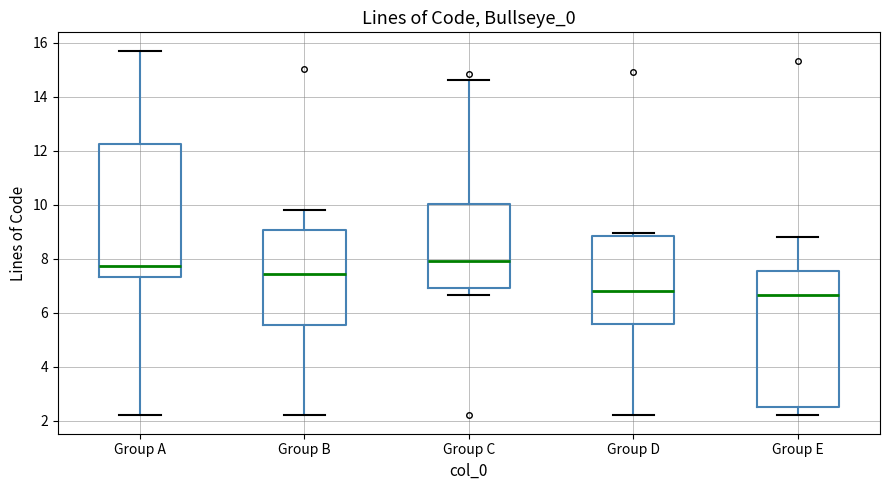

Reading left to right, transcribe this box plot: for each box, give where its median line is, the range the box spans, and where its two whiskers end, as read against the y-axis. The values are not printed on the chart, so give them approximately, as read against the axis.

Group A: median 7.8, box 7.4 to 12.2, whiskers 2.2 to 15.8
Group B: median 7.4, box 5.6 to 9.0, whiskers 2.2 to 9.8
Group C: median 7.8, box 7.0 to 10.0, whiskers 6.6 to 14.6
Group D: median 6.8, box 5.6 to 8.8, whiskers 2.2 to 9.0
Group E: median 6.6, box 2.4 to 7.6, whiskers 2.2 to 8.8